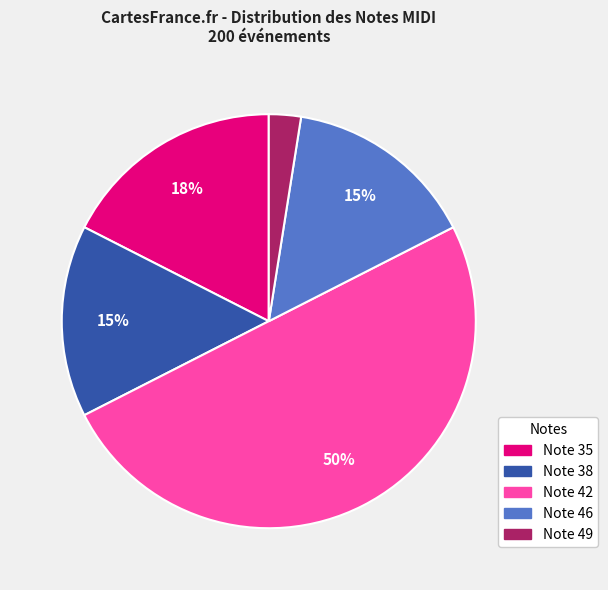

True or false: Note 46 accounts for 10% of the total.

False